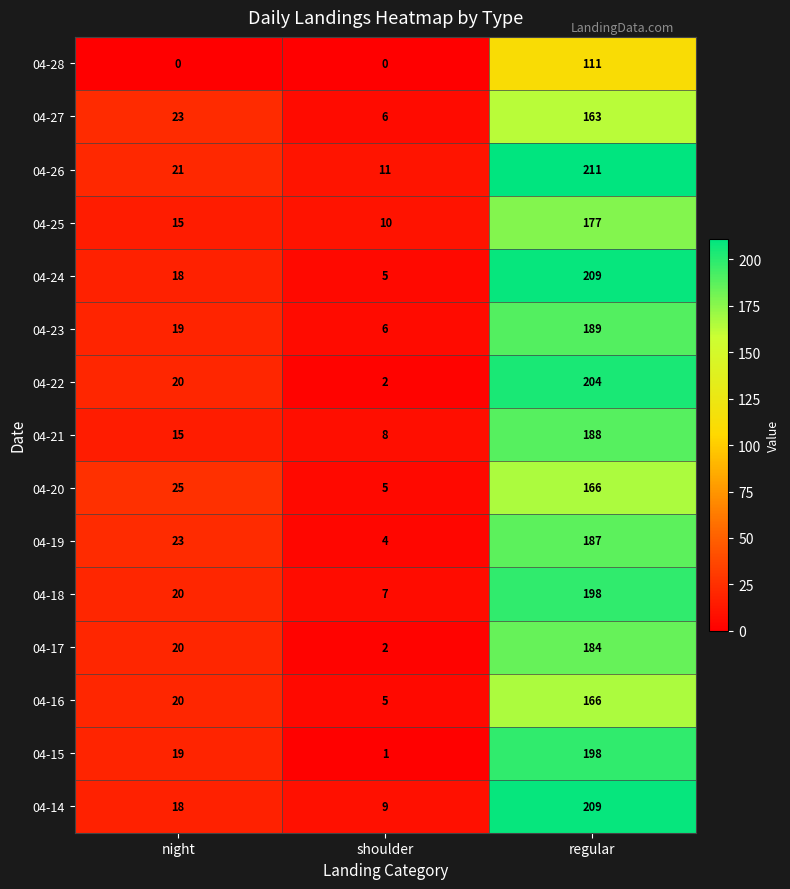

Which series has the largest total across all categories?

04-26